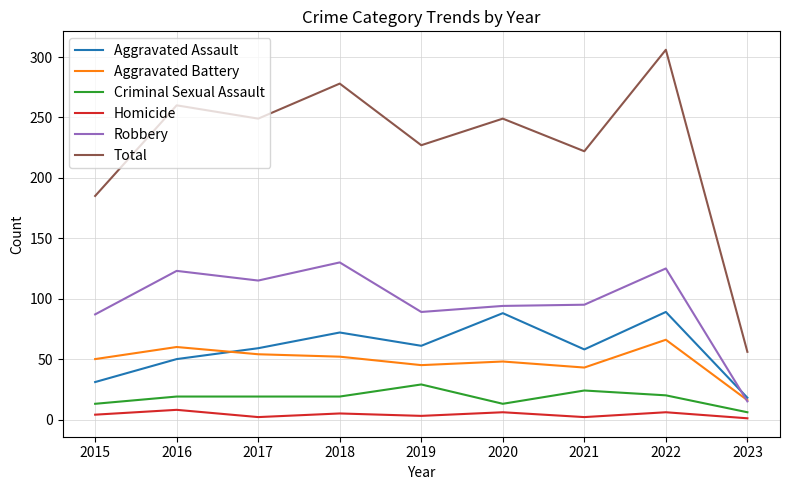

What is the greatest value displayed?

306